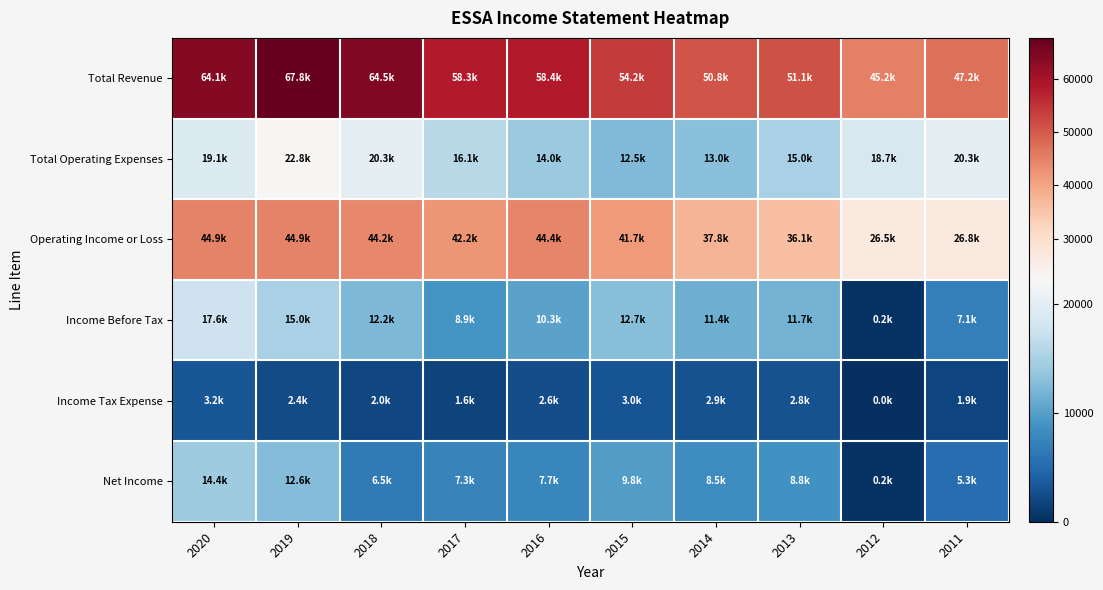

List the series in order of their peak value, highest first.

Total Revenue, Operating Income or Loss, Total Operating Expenses, Income Before Tax, Net Income, Income Tax Expense